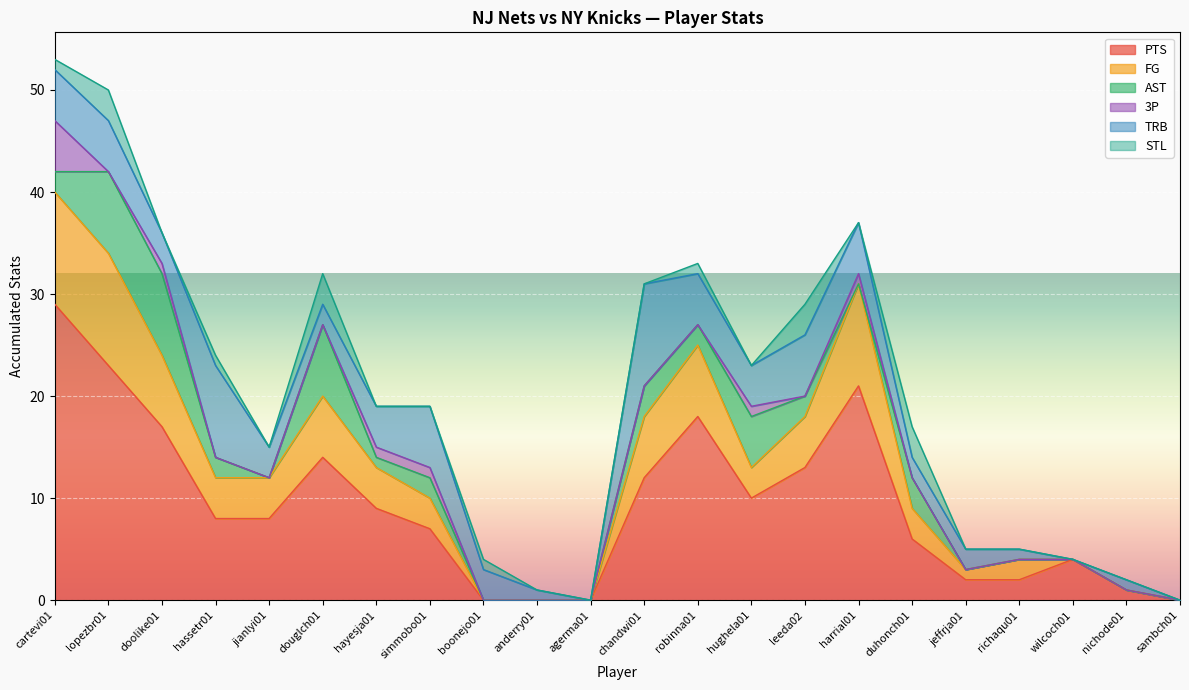

What is the spread (max minus min) of values at wilcoch01?

4